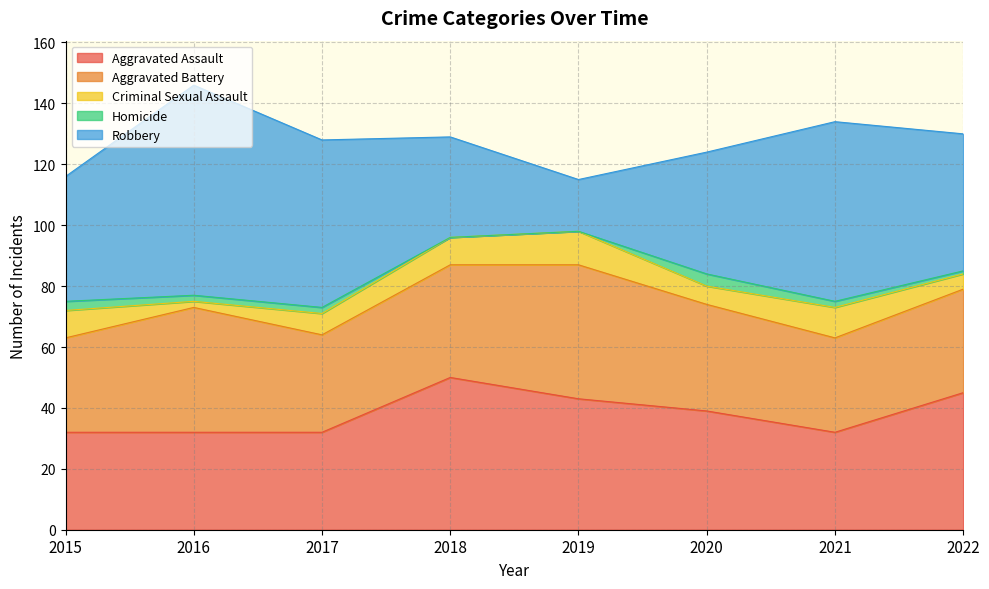

What is the difference between the maximum and minimum values in the Criminal Sexual Assault series?

9